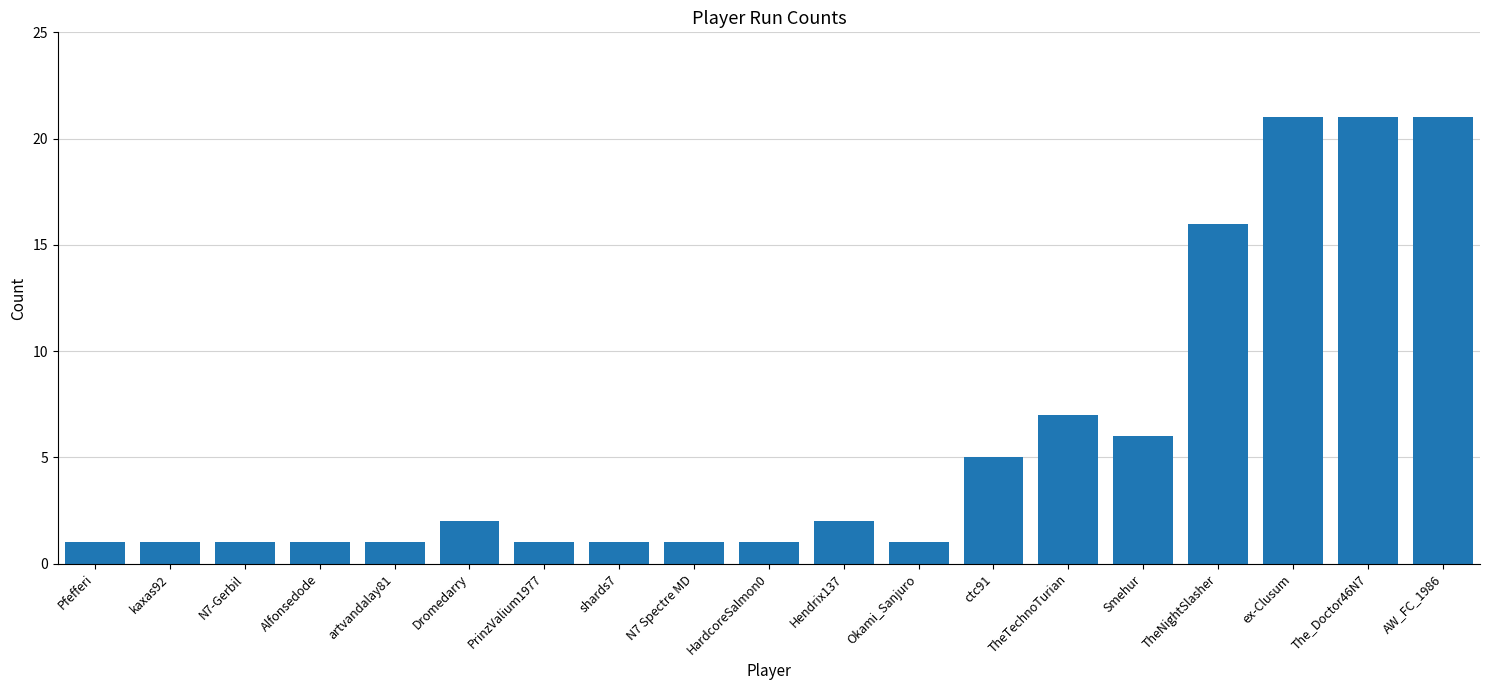

Reading right to left, what are all the values shown in this chart?

AW_FC_1986=21	The_Doctor46N7=21	ex-Clusum=21	TheNightSlasher=16	Smehur=6	TheTechnoTurian=7	ctc91=5	Okami_Sanjuro=1	Hendrix137=2	HardcoreSalmon0=1	N7 Spectre MD=1	shards7=1	PrinzValium1977=1	Dromedarry=2	artvandalay81=1	Alfonsedode=1	N7-Gerbil=1	kaxas92=1	Pfefferi=1